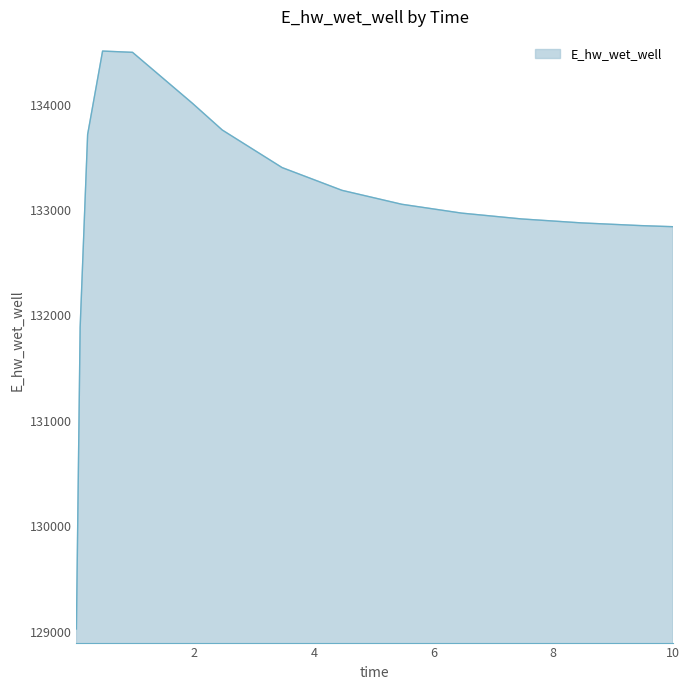

What is the difference between the maximum and minimum values?

5482.1